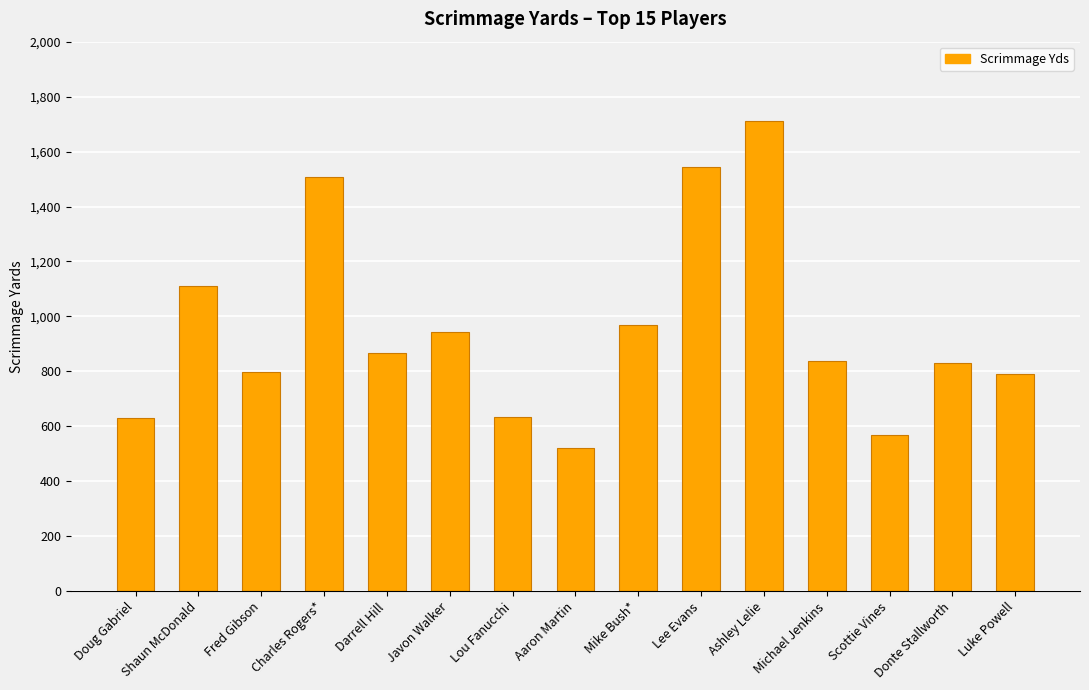

What is the label of the 14th bar from the right?

Shaun McDonald